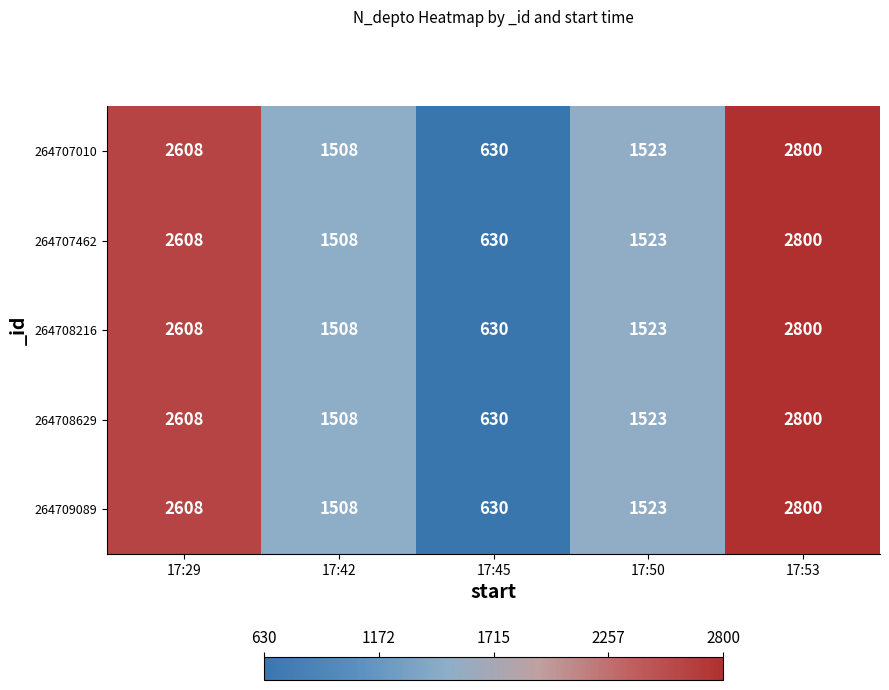

What is the total value across all series at 17:29?

13040